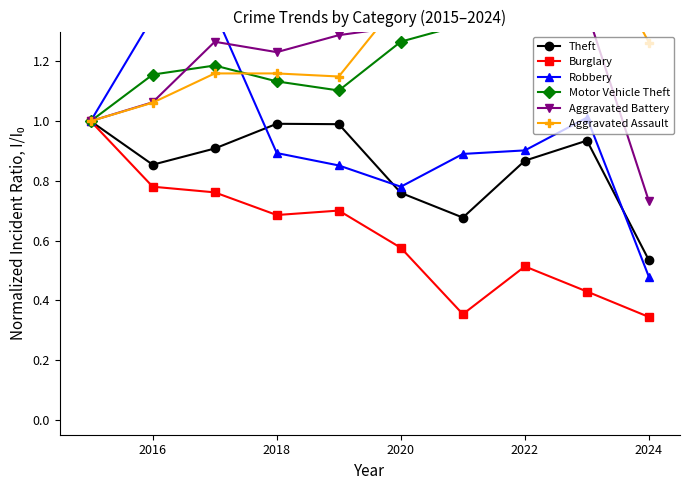

The value of Theft at 2022 is 0.2. True or false?

False